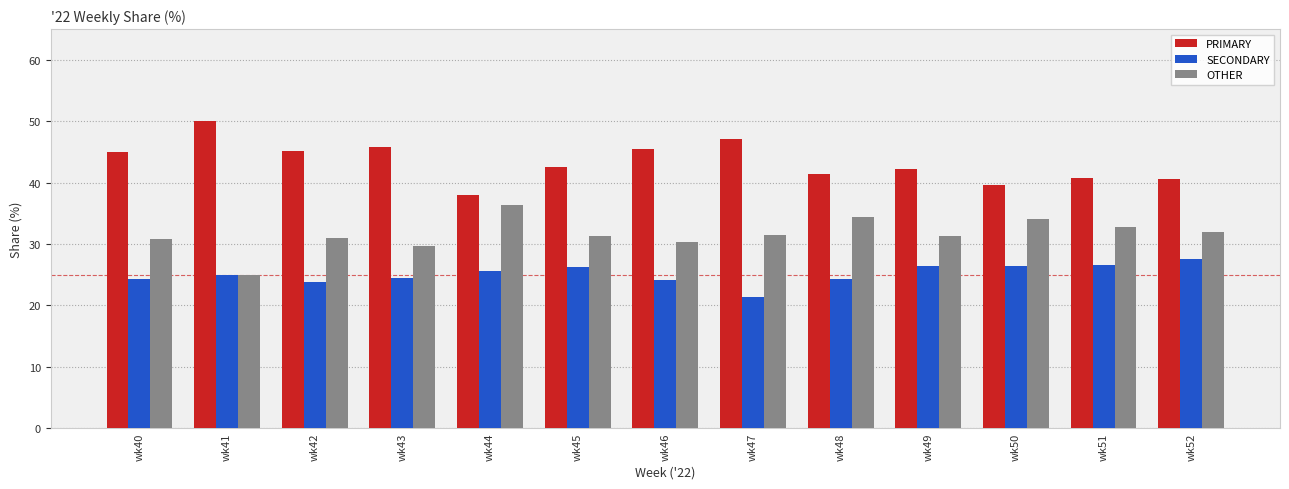

Rank the series by their maximum value, from lowest to highest.

SECONDARY, OTHER, PRIMARY